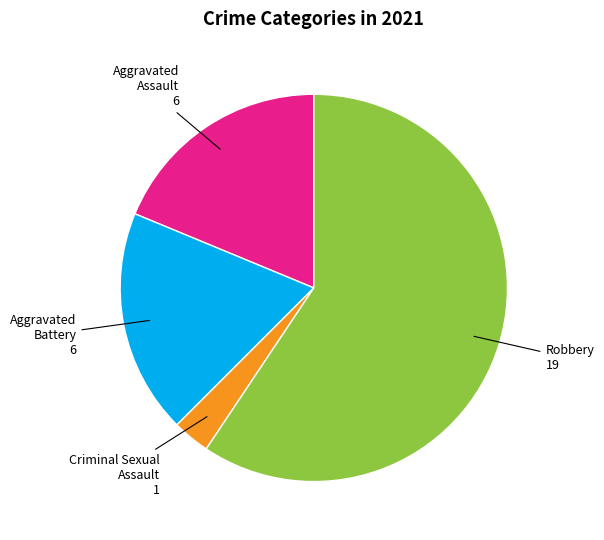

Does any single category account for the majority?

Yes